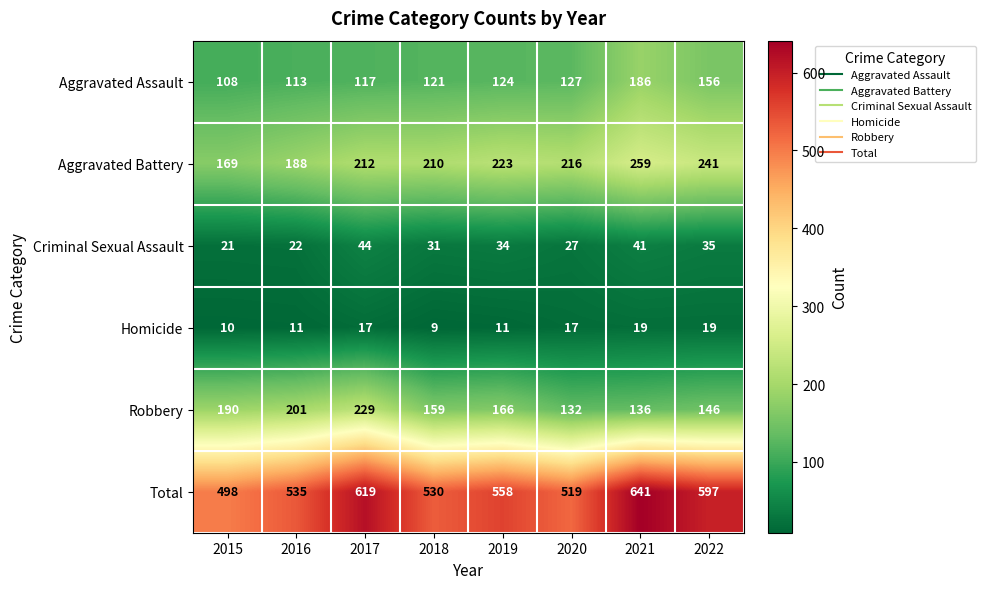

Count the Robbery values in the range 146 to 201.

5